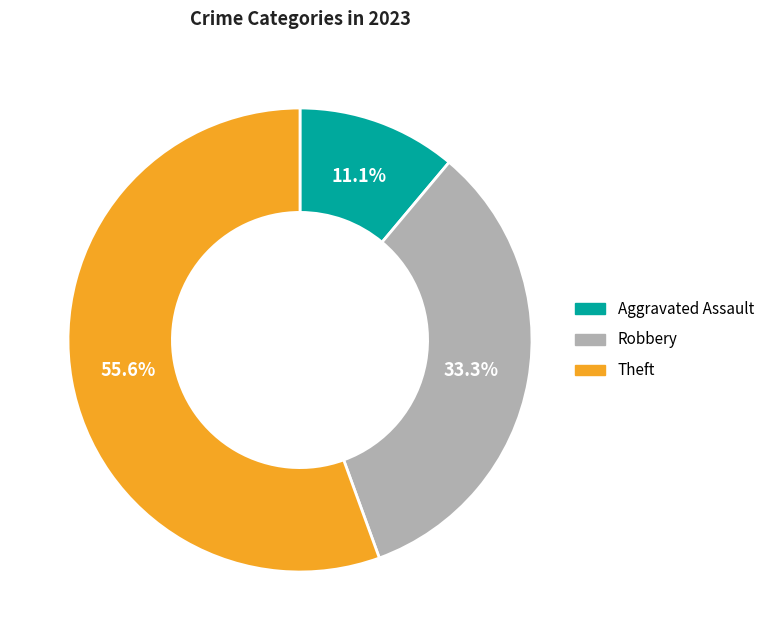

Count the number of slices in the pie.

3